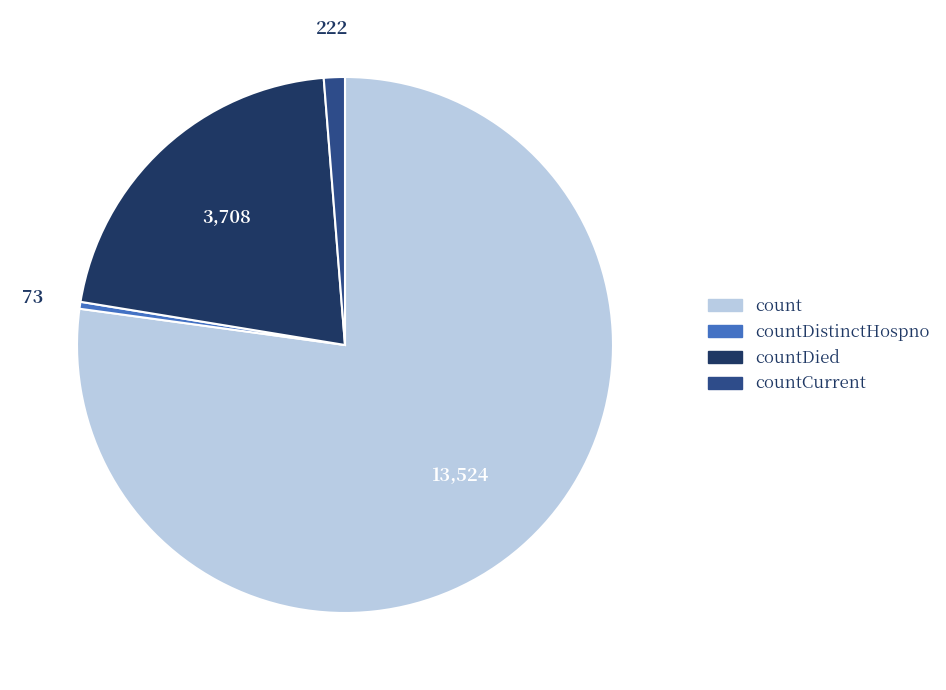

Does any single category account for the majority?

Yes